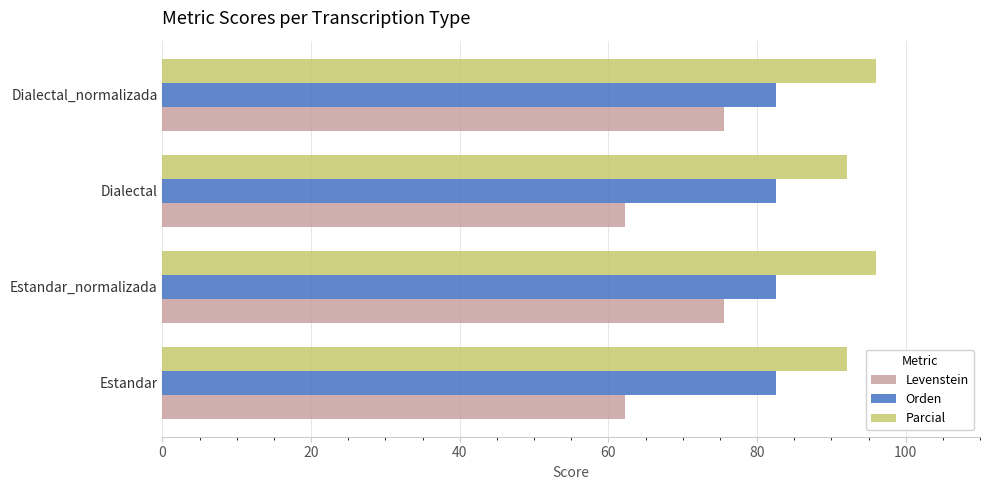

What is the approximate value of Orden at Dialectal?

82.5